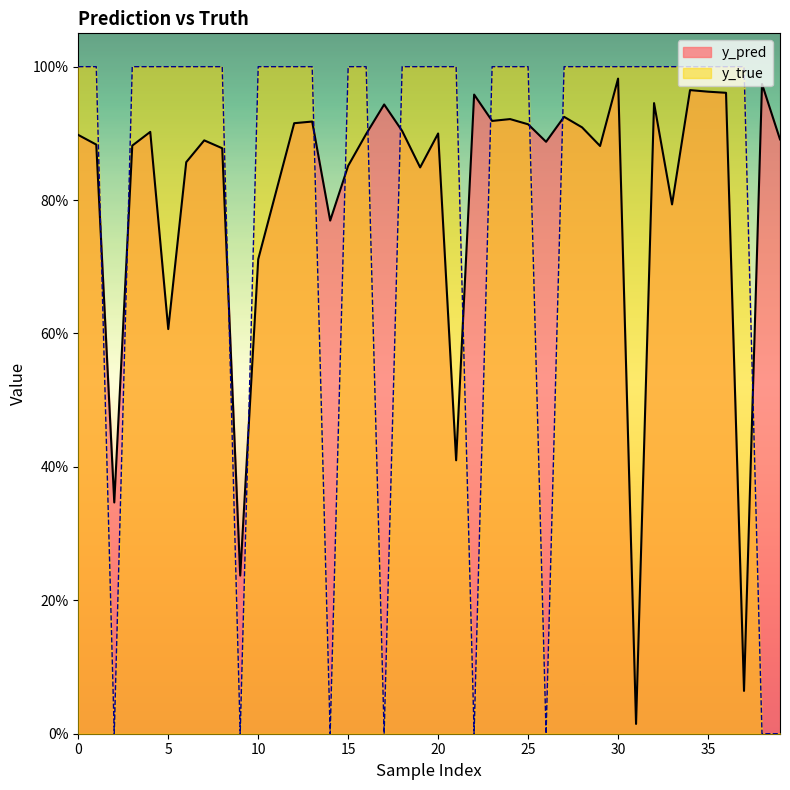

True or false: y_pred has a value of 0.9 at 25.

True